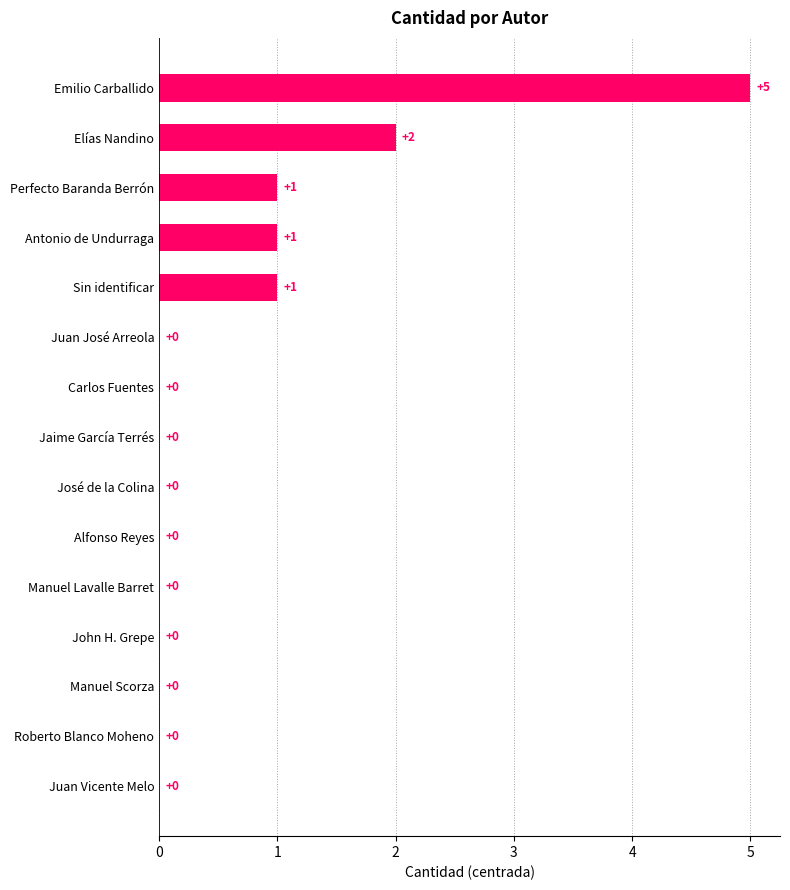

The chart shows a value of 0 at Juan Vicente Melo. True or false?

True